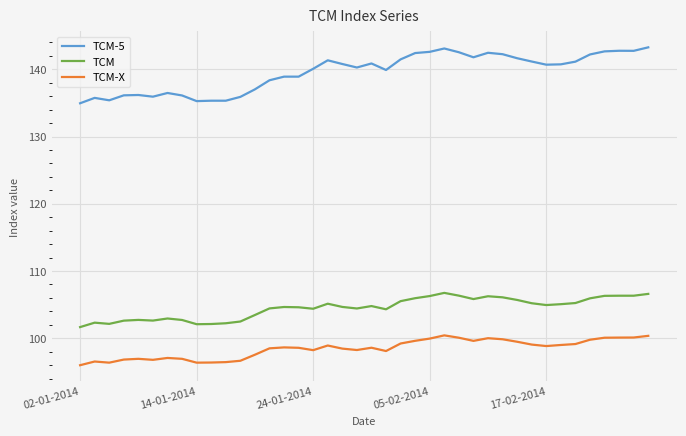

What is the maximum value for TCM-5?

143.3